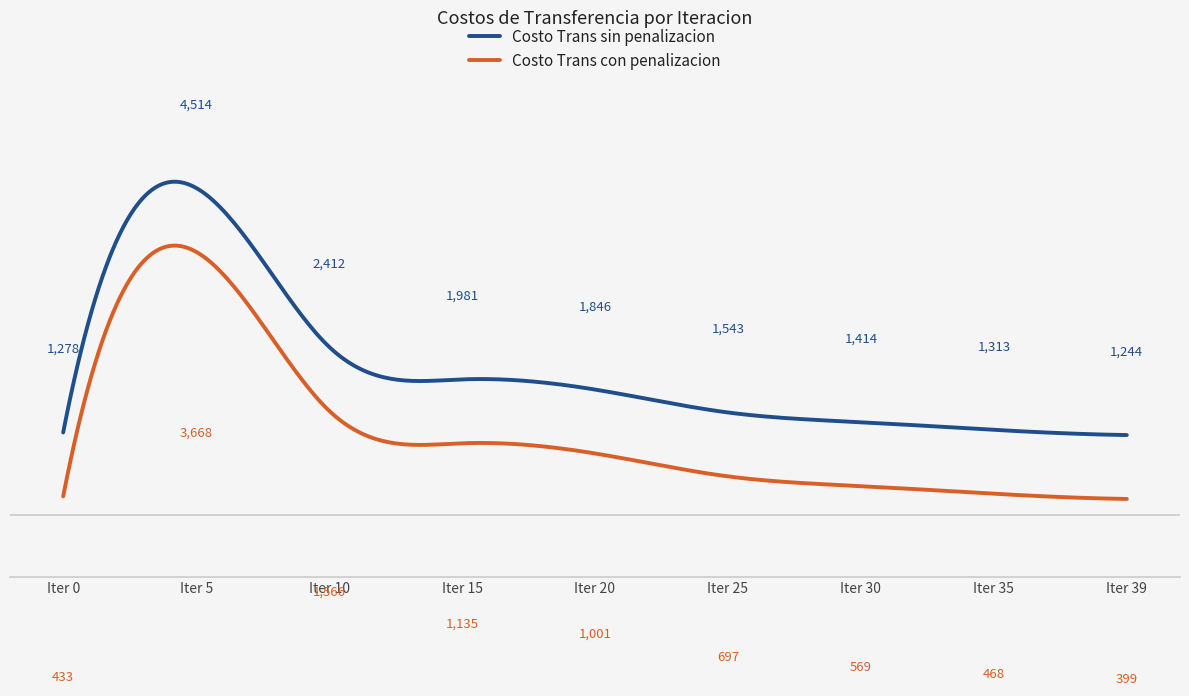

Reading left to right, what are all the values shown in this chart?

Costo Trans sin penalizacion: 0=1278.3	5=4513.7	10=2411.7	15=1980.7	20=1846.1	25=1542.7	30=1414.0	35=1313.0	39=1244.1
Costo Trans con penalizacion: 0=432.8	5=3668.3	10=1566.2	15=1135.2	20=1000.7	25=697.2	30=568.6	35=467.6	39=398.6